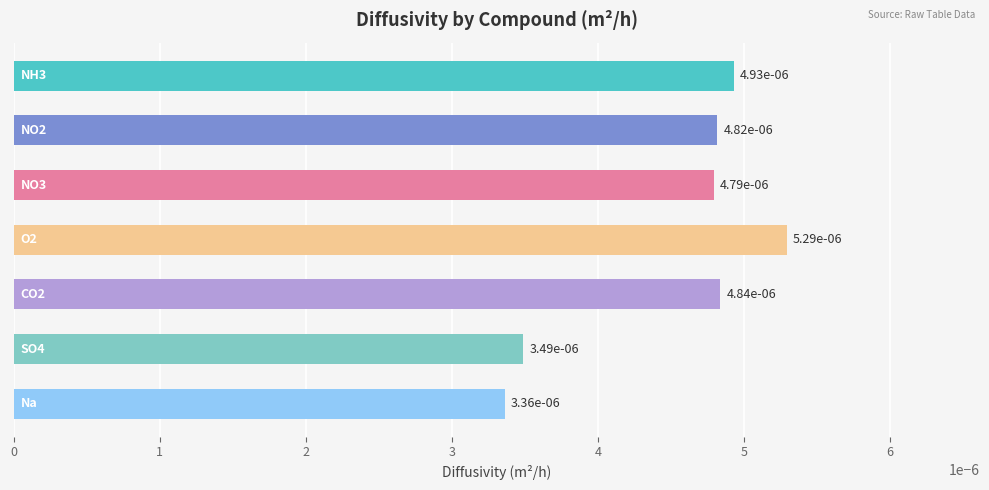

Rank the categories by value from lowest to highest.

6, 5, 2, 1, 4, 0, 3